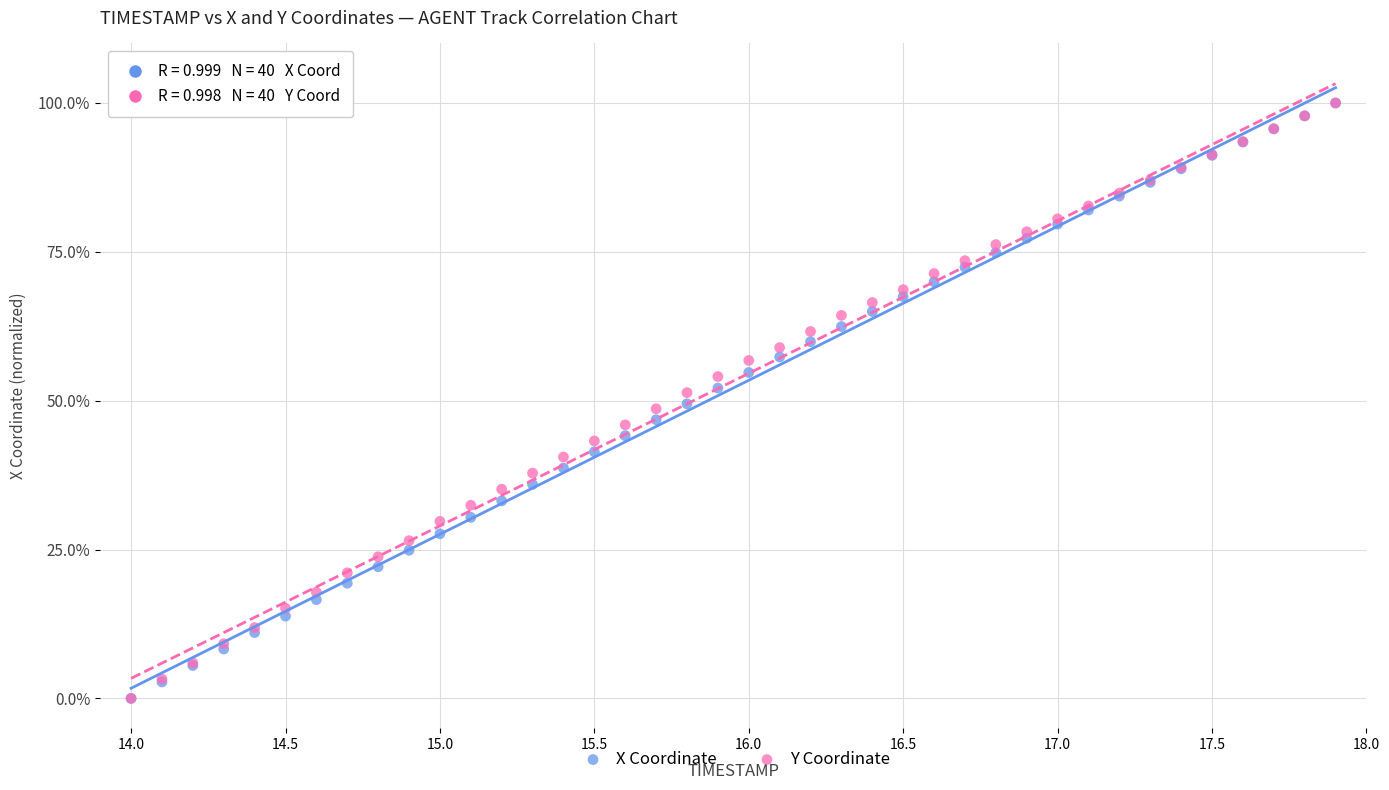

What are all the series names shown in the legend?

X Coordinate, Y Coordinate